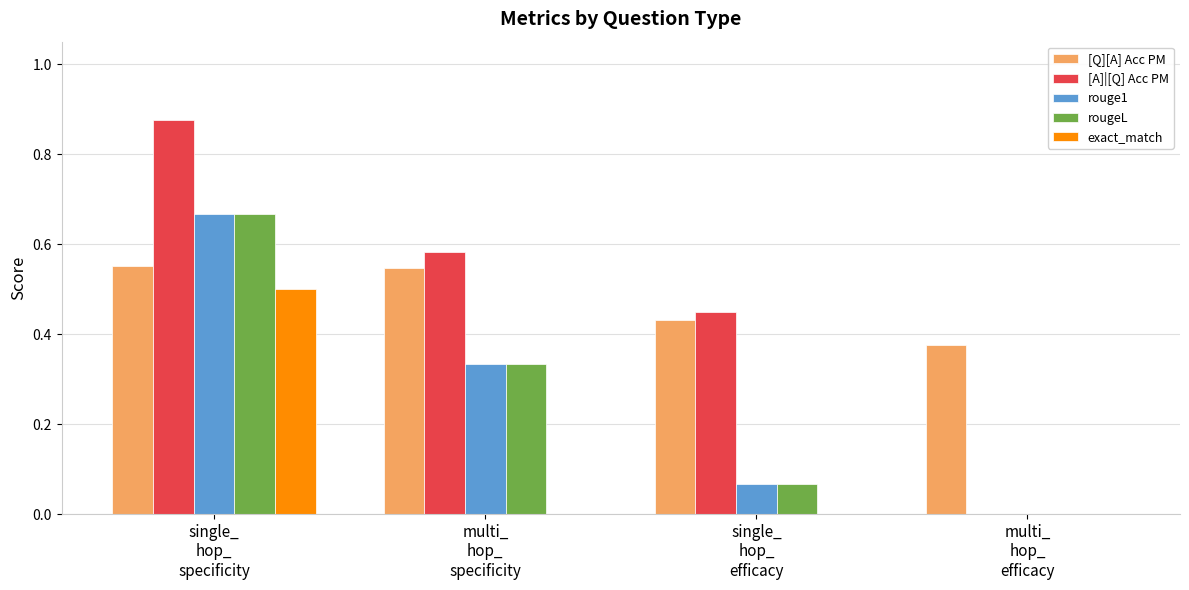

Which series has the largest range (max minus min)?

[A]|[Q] Acc PM